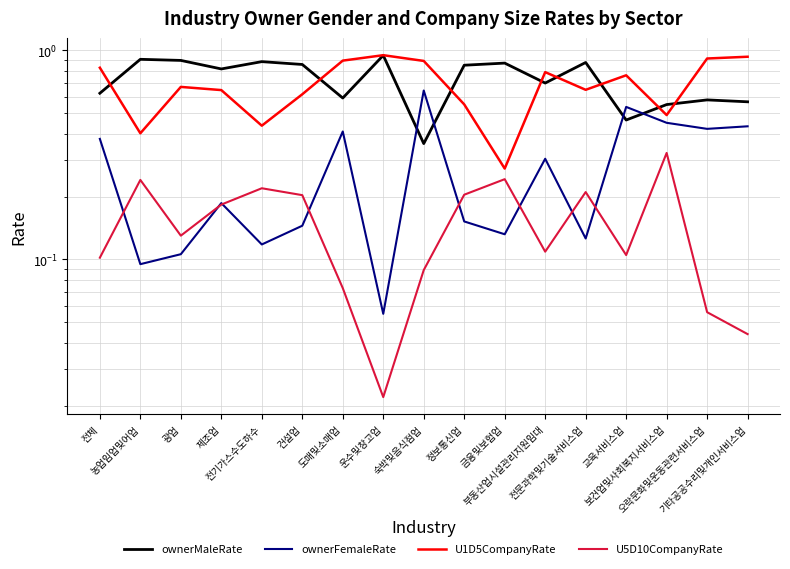

Where do U1D5CompanyRate and ownerMaleRate first cross each other?

전체 and 농업임업및어업